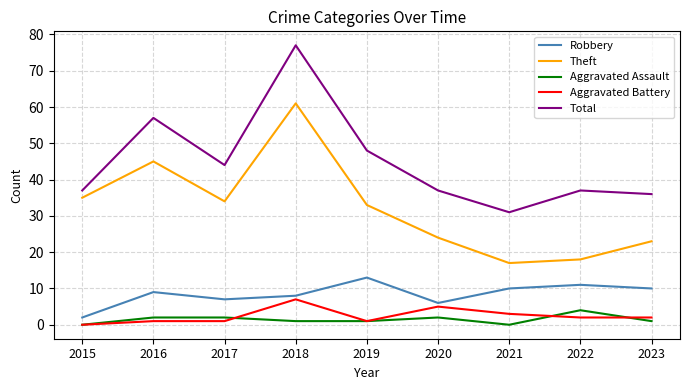

Reading left to right, what are all the values shown in this chart?

Robbery: 2015=2	2016=9	2017=7	2018=8	2019=13	2020=6	2021=10	2022=11	2023=10
Theft: 2015=35	2016=45	2017=34	2018=61	2019=33	2020=24	2021=17	2022=18	2023=23
Aggravated Assault: 2015=0	2016=2	2017=2	2018=1	2019=1	2020=2	2021=0	2022=4	2023=1
Aggravated Battery: 2015=0	2016=1	2017=1	2018=7	2019=1	2020=5	2021=3	2022=2	2023=2
Total: 2015=37	2016=57	2017=44	2018=77	2019=48	2020=37	2021=31	2022=37	2023=36